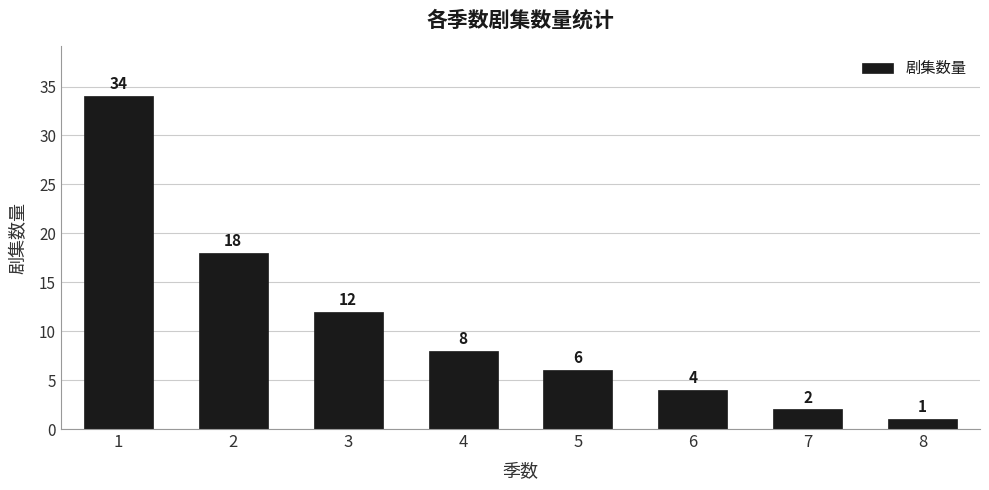

How many series are shown in this chart?

1